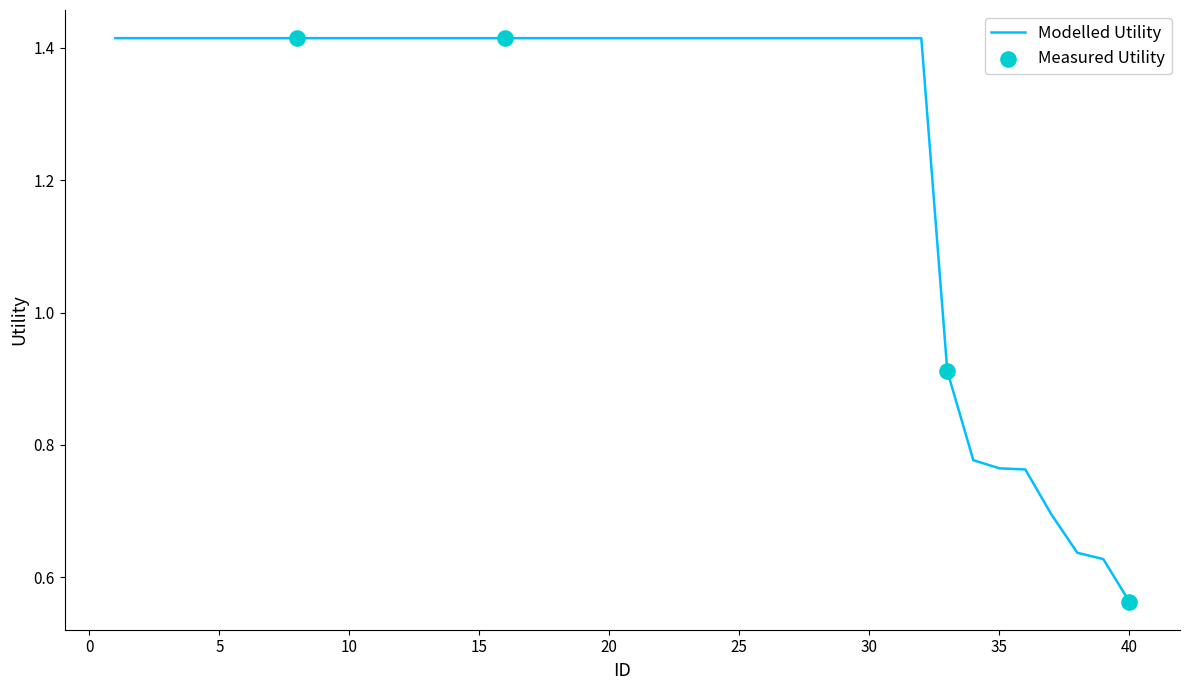

Does the chart have visible grid lines?

No